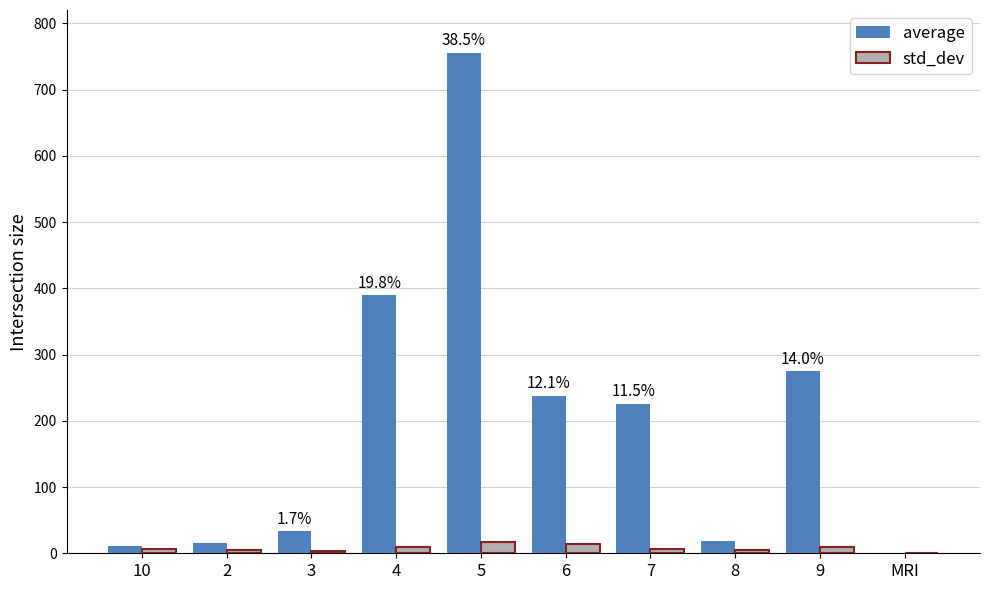

At which category is the sum across all series the highest?

5